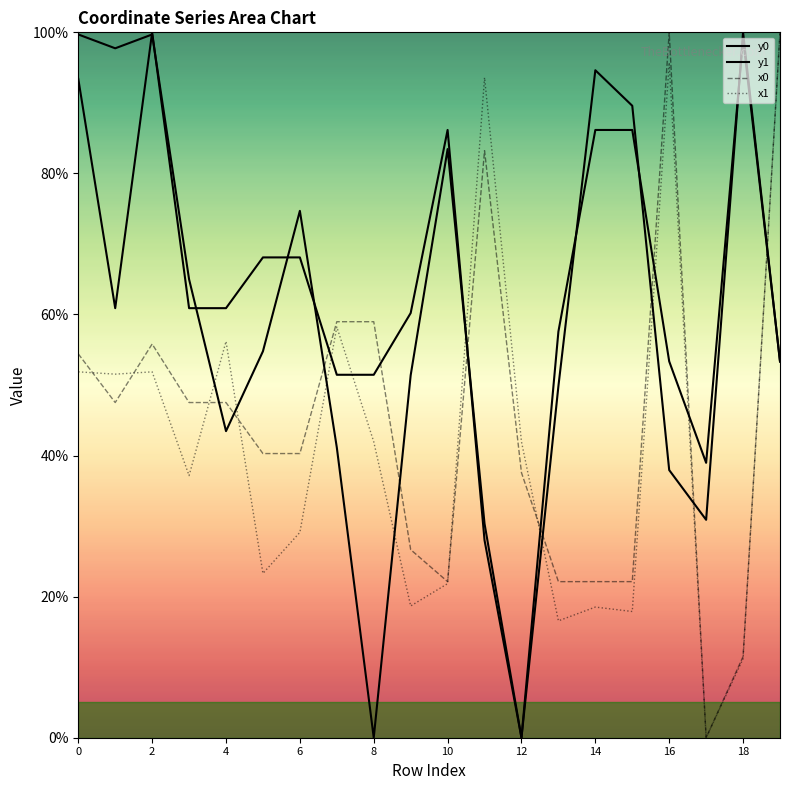

What are all the series names shown in the legend?

x0, y0, x1, y1